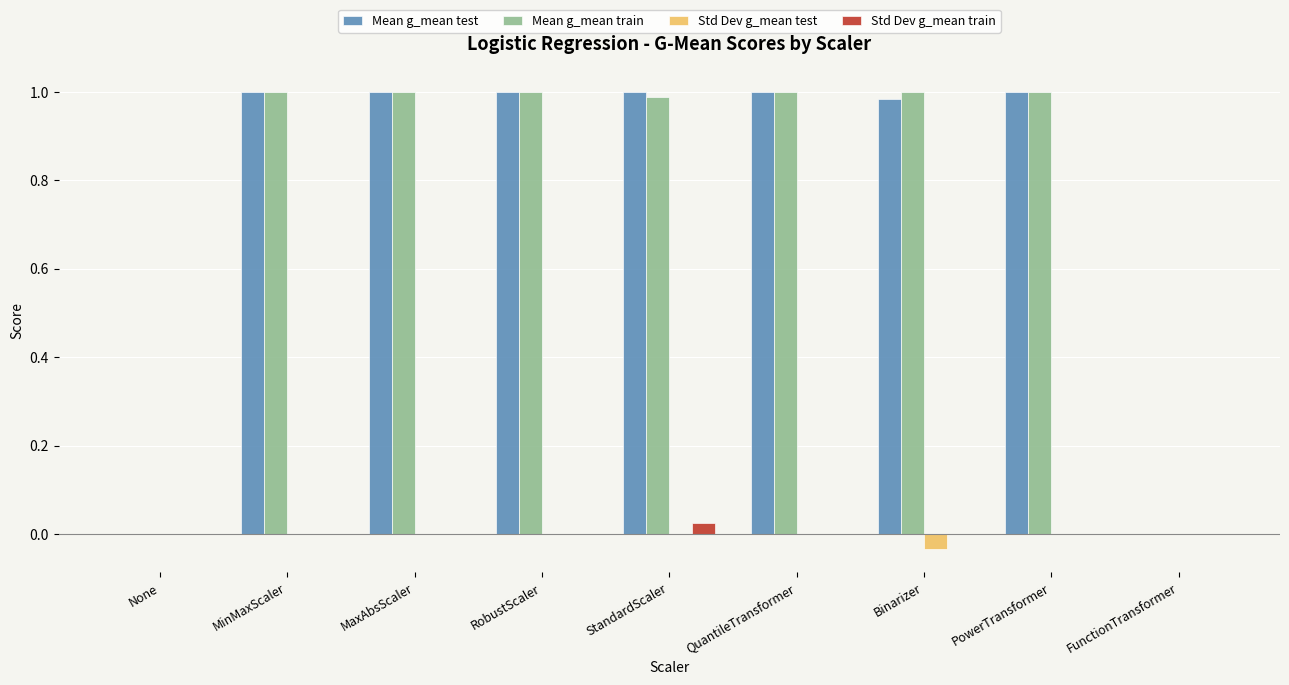

What is the total value across all series at RobustScaler?

2.0